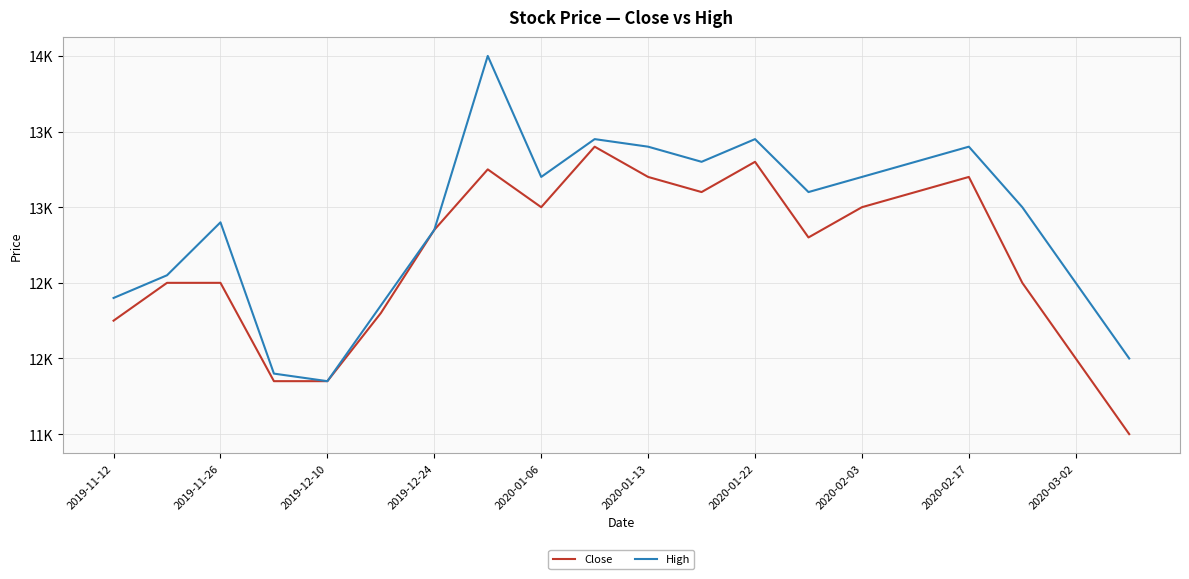

What are all the series names shown in the legend?

Close, High